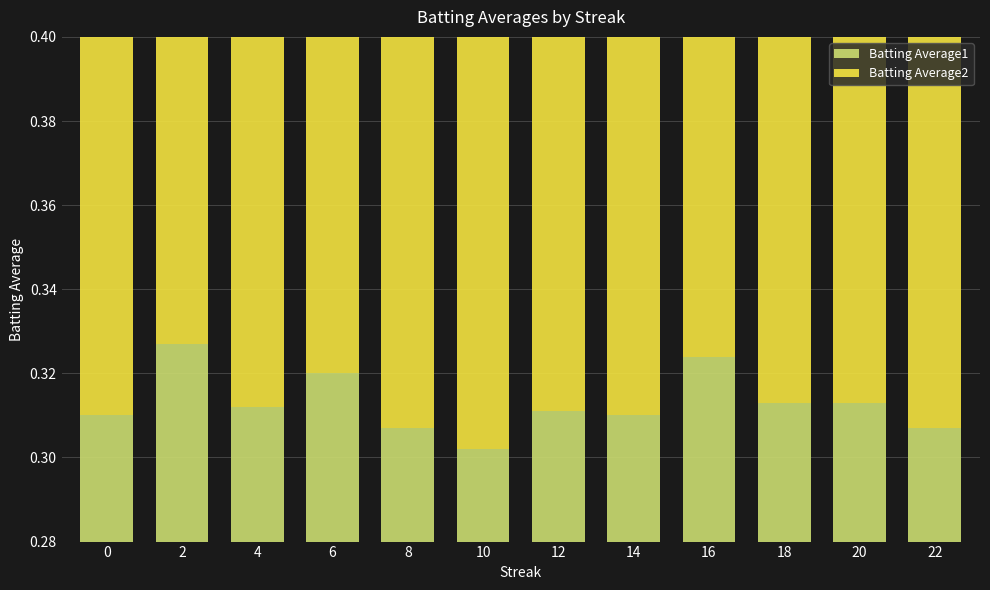

How many bars are there in each group?

2